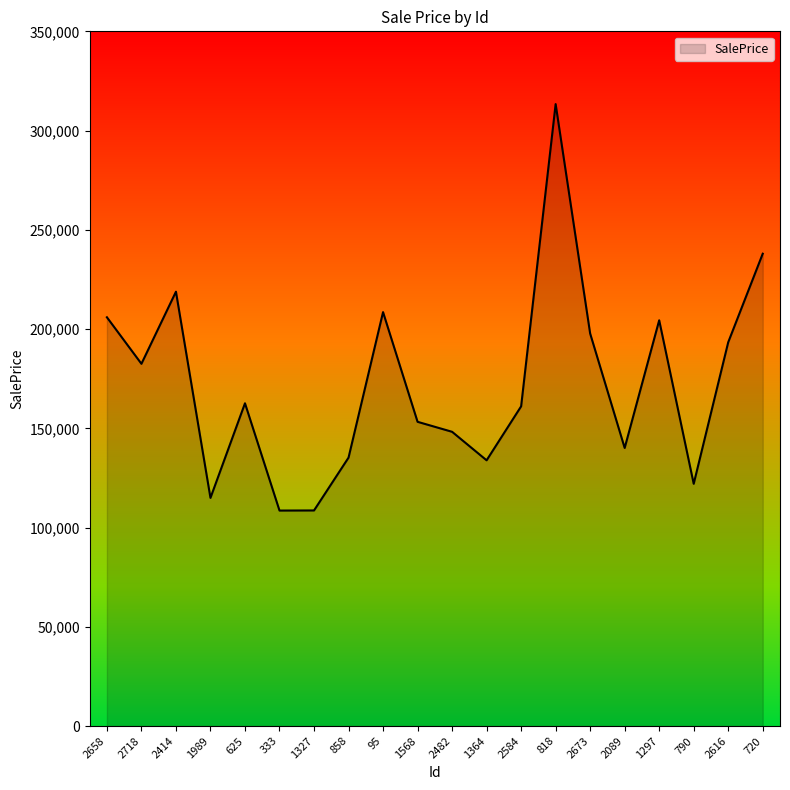

The value at 2482 is 266765.2. True or false?

False